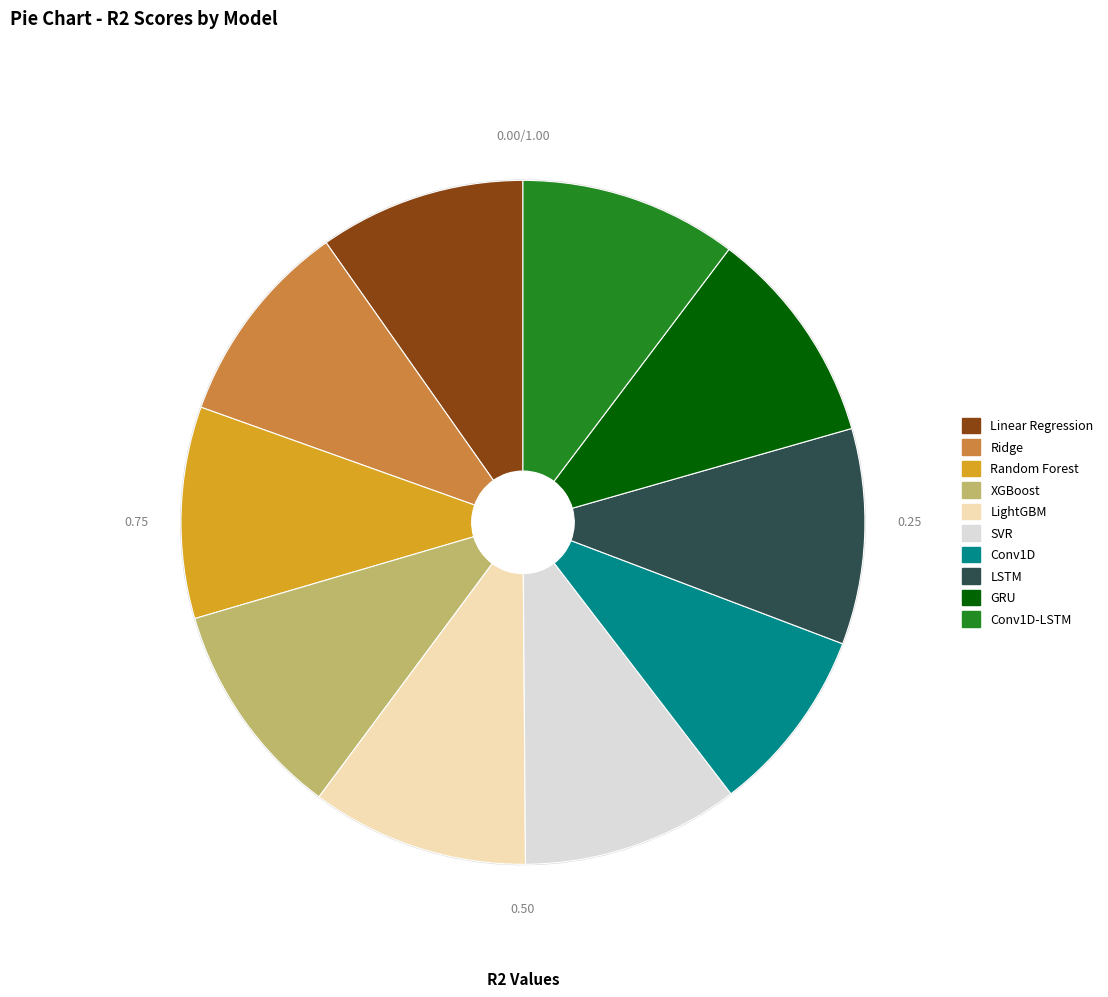

The SVR slice represents 5% of the pie. True or false?

False